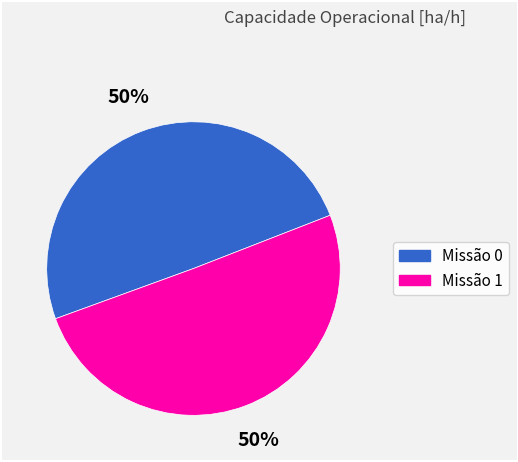

To the nearest percent, what is the average slice percentage?

50%